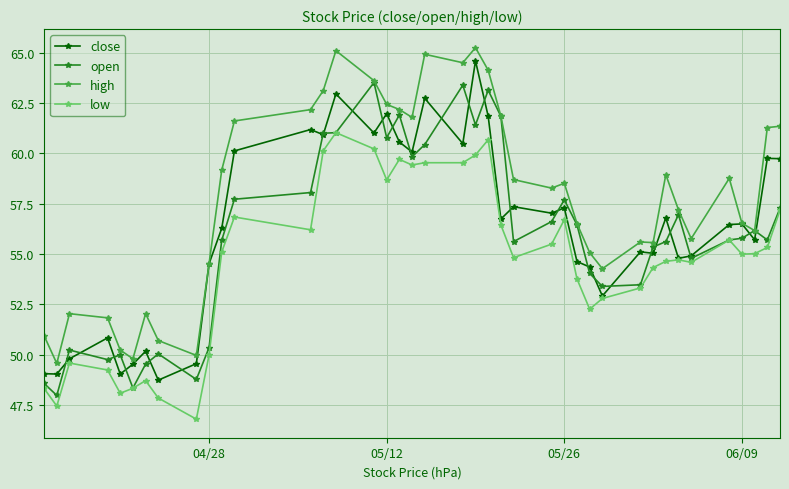

What is the value of the open point at the 28th from the left?

56.4